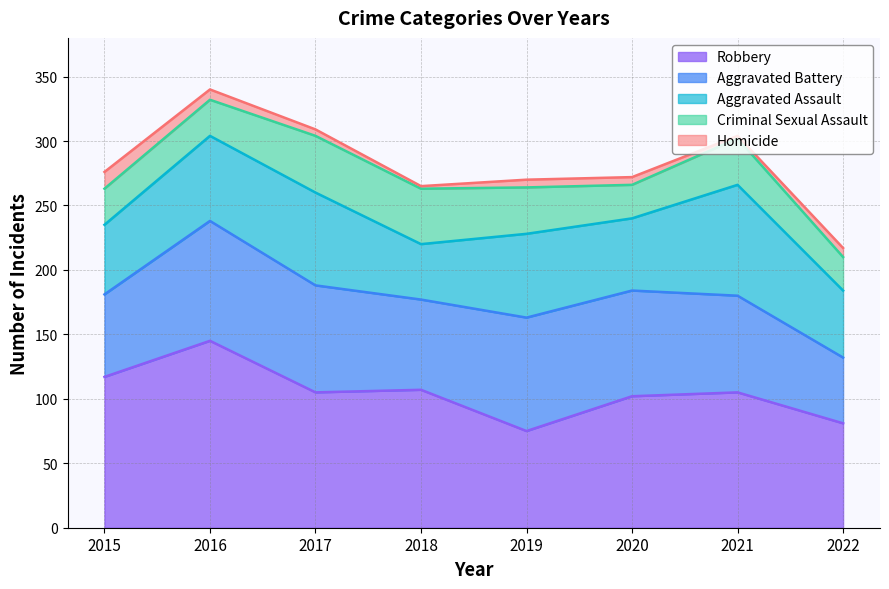

Reading right to left, extract all data points from this chart.

Aggravated Assault: 2022=52	2021=86	2020=56	2019=65	2018=43	2017=72	2016=66	2015=54
Aggravated Battery: 2022=51	2021=75	2020=82	2019=88	2018=70	2017=83	2016=93	2015=64
Criminal Sexual Assault: 2022=26	2021=36	2020=26	2019=36	2018=43	2017=44	2016=28	2015=28
Robbery: 2022=81	2021=105	2020=102	2019=75	2018=107	2017=105	2016=145	2015=117
Homicide: 2022=7	2021=2	2020=6	2019=6	2018=2	2017=5	2016=8	2015=13